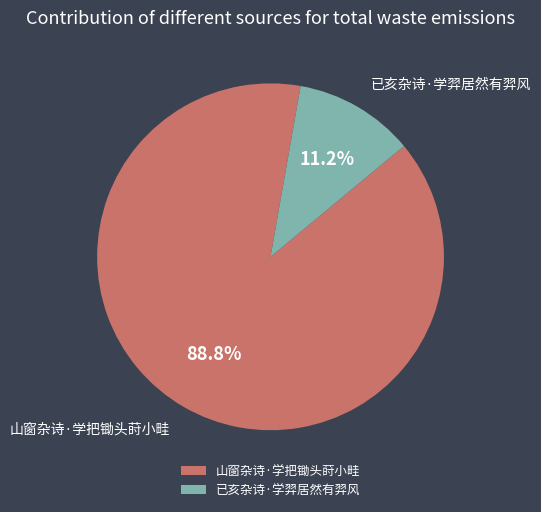

The 山窗杂诗·学把锄头莳小畦 slice represents 89% of the pie. True or false?

True